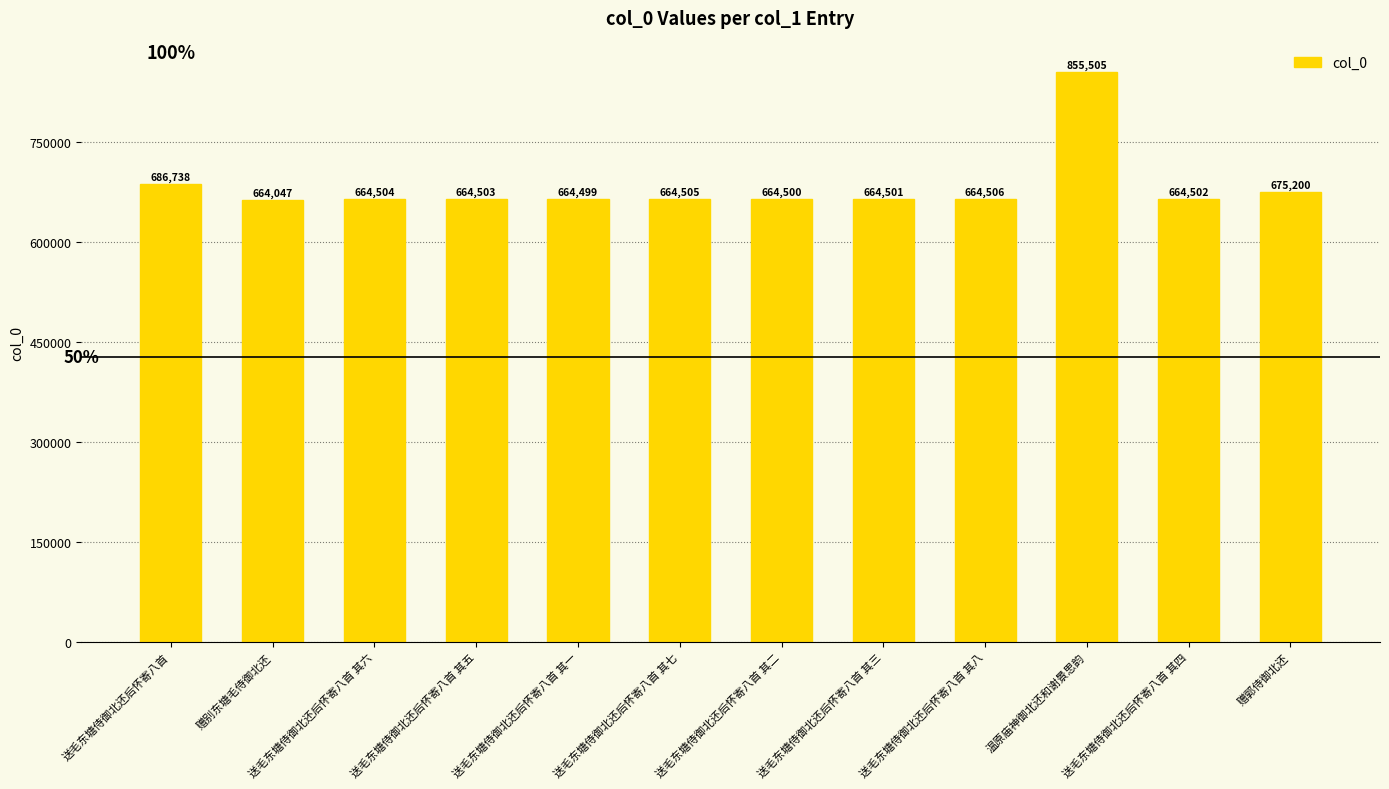

Is it true that the value at 送毛东塘侍御北还后怀寄八首 其八 is 925974?

False